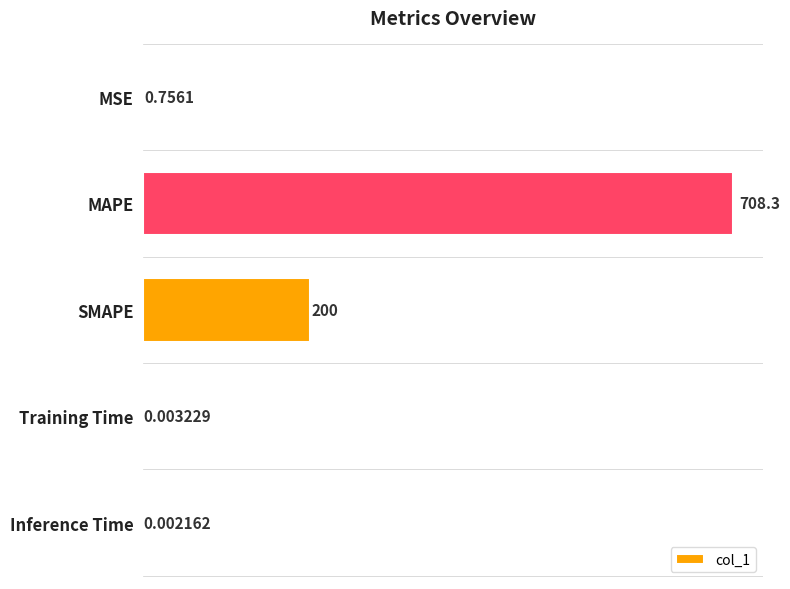

Which label corresponds to the largest value in the chart?

MAPE